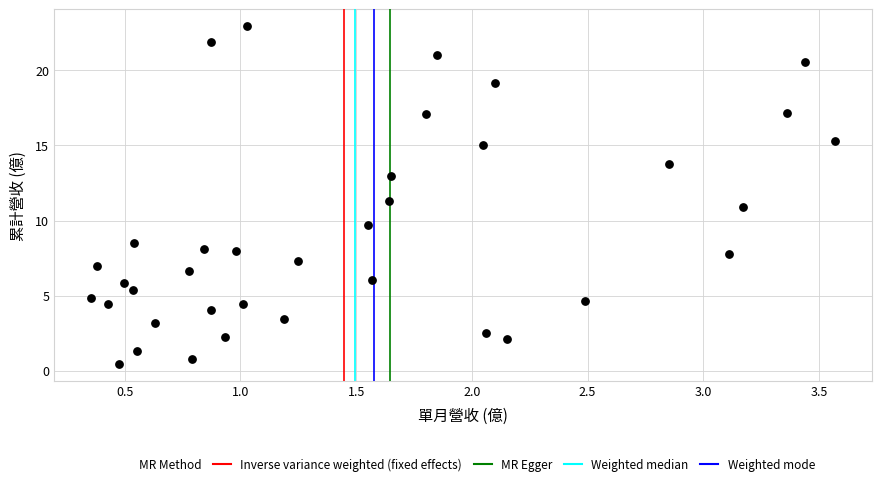

What is the range of X values (max minus min)?

3.2